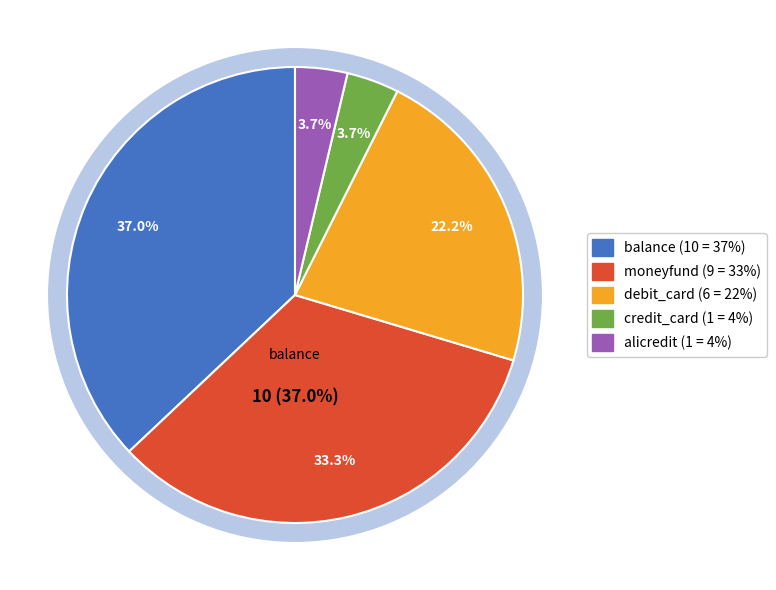

Which category has the biggest portion of the pie?

balance